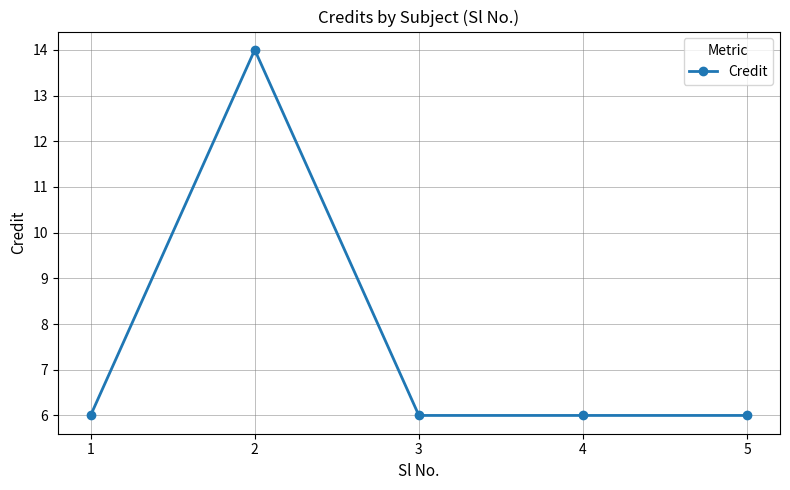

What is the change in value from 2 to 3?

-8